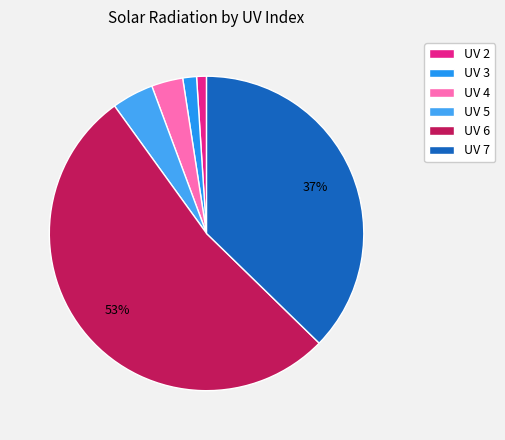

Count the number of slices in the pie.

6